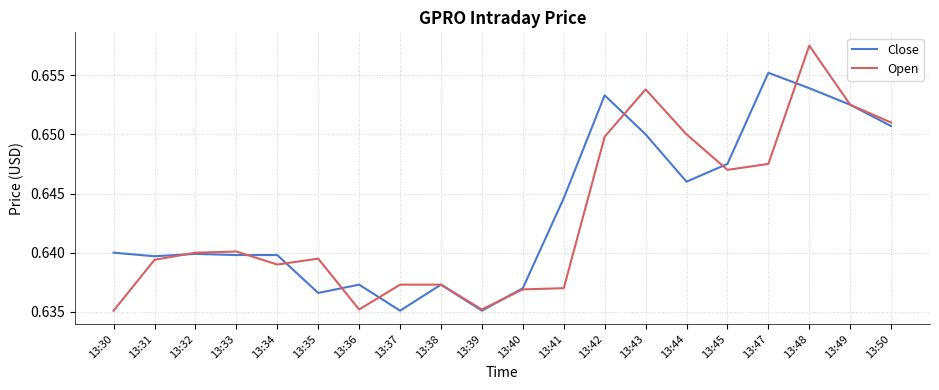

Which series changed the most between 13:42 and 13:45?

Close